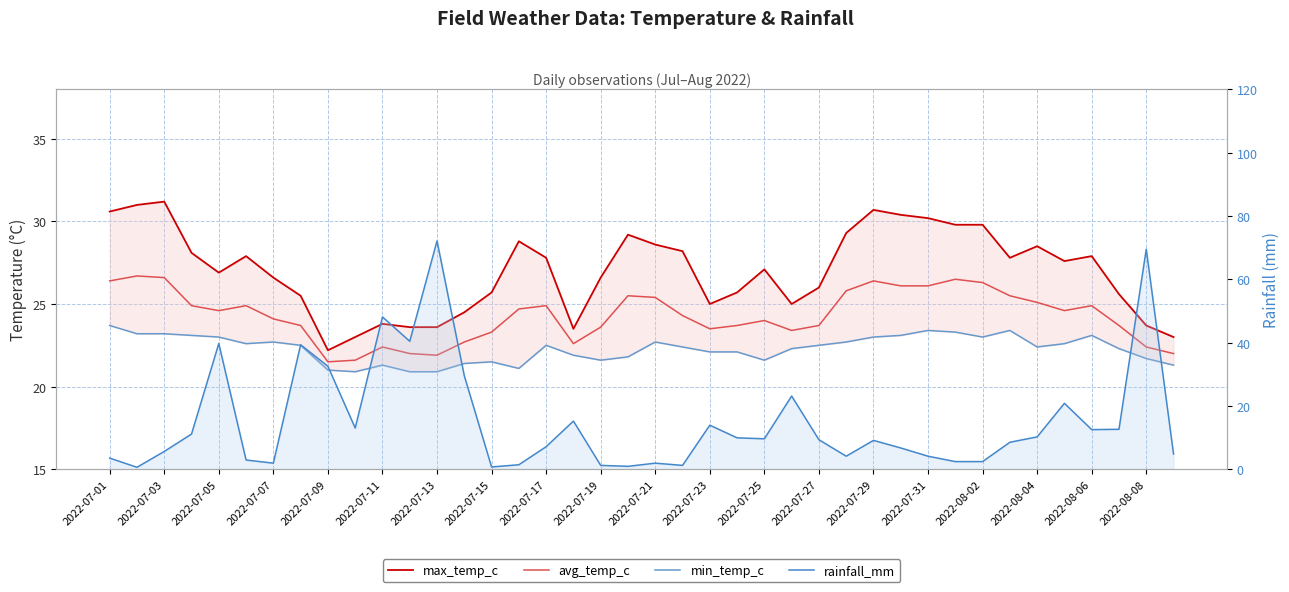

How many lines are shown in the chart?

4